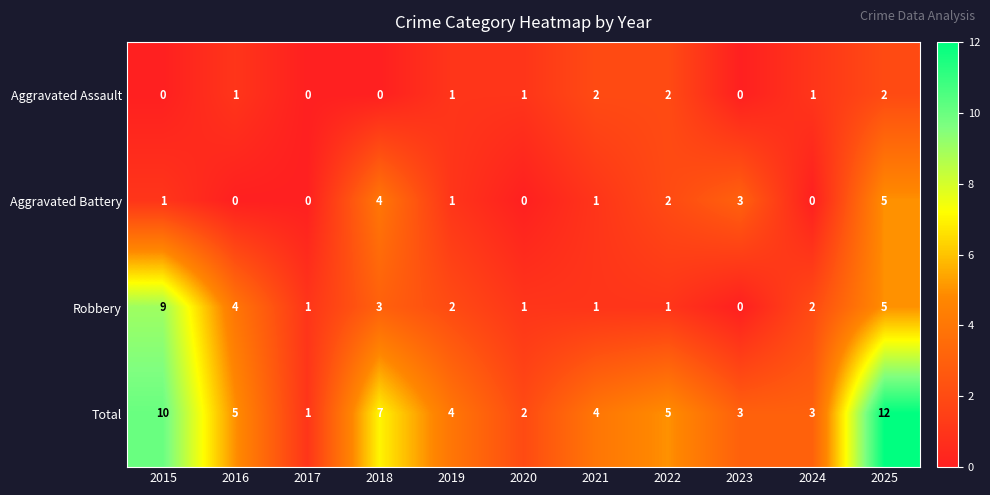

Where is Robbery nearest to the value 4?

2016